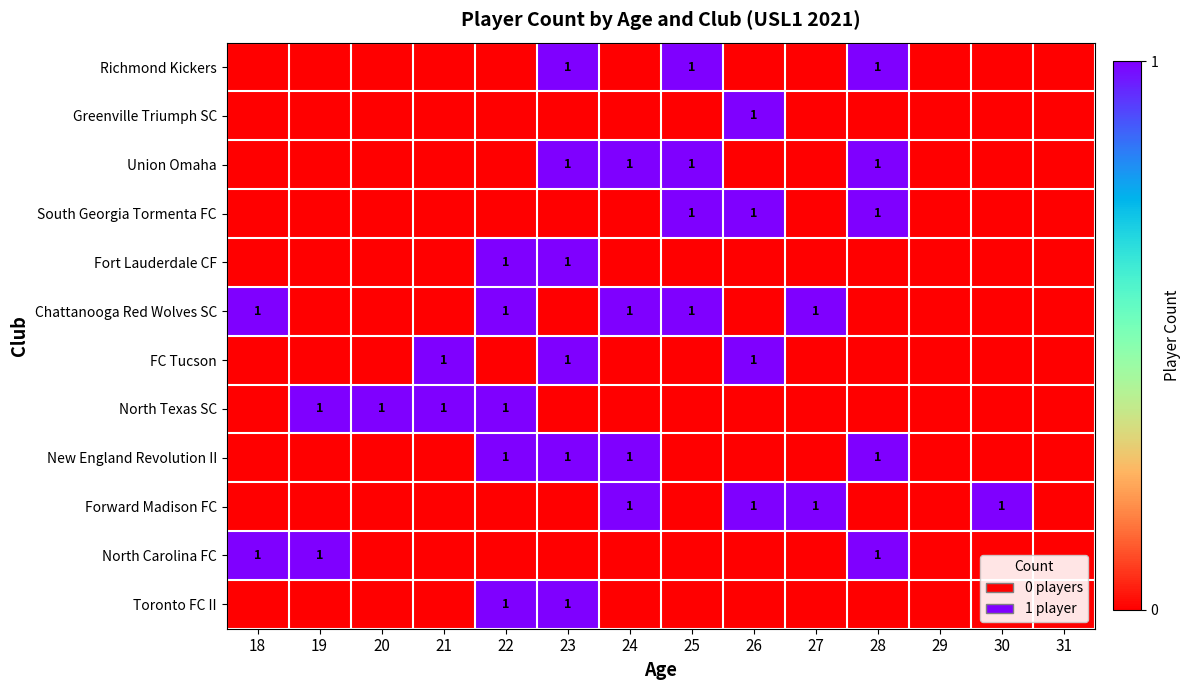

Is it true that New England Revolution II equals 1 at 22?

True